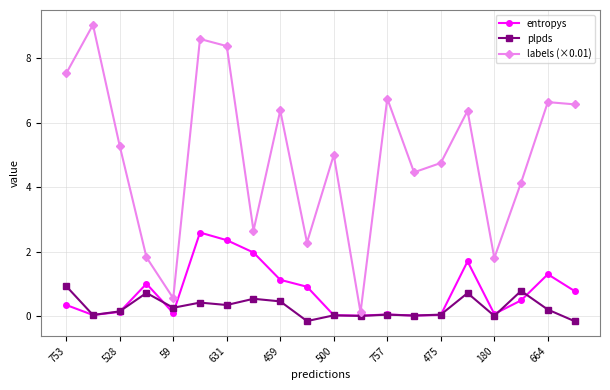

How many data points does each series have?

20